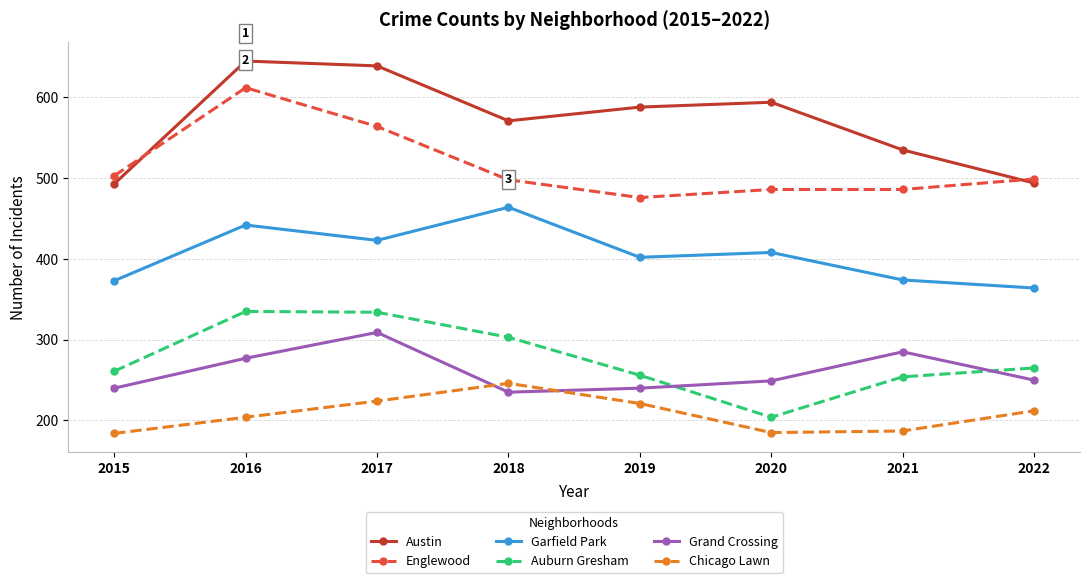

Rank the series by their maximum value, from highest to lowest.

Austin, Englewood, Garfield Park, Auburn Gresham, Grand Crossing, Chicago Lawn